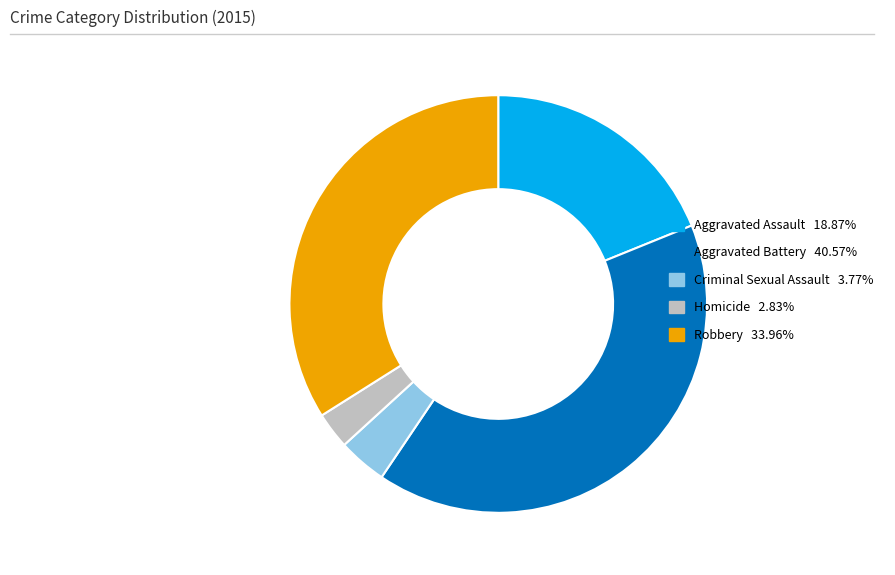

The Aggravated Battery slice represents 27% of the pie. True or false?

False